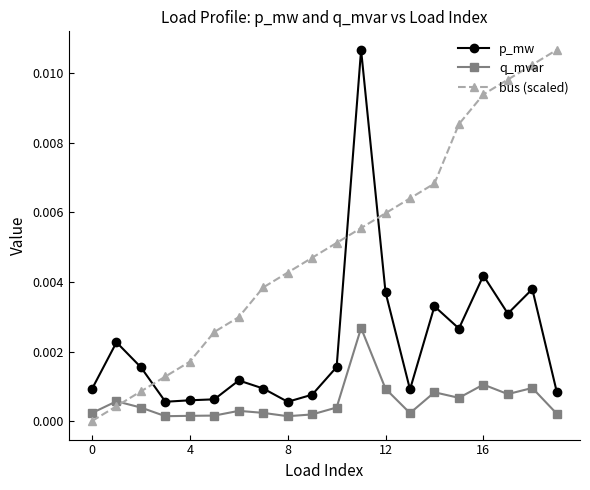

What are all the series names shown in the legend?

p_mw, q_mvar, bus (scaled)